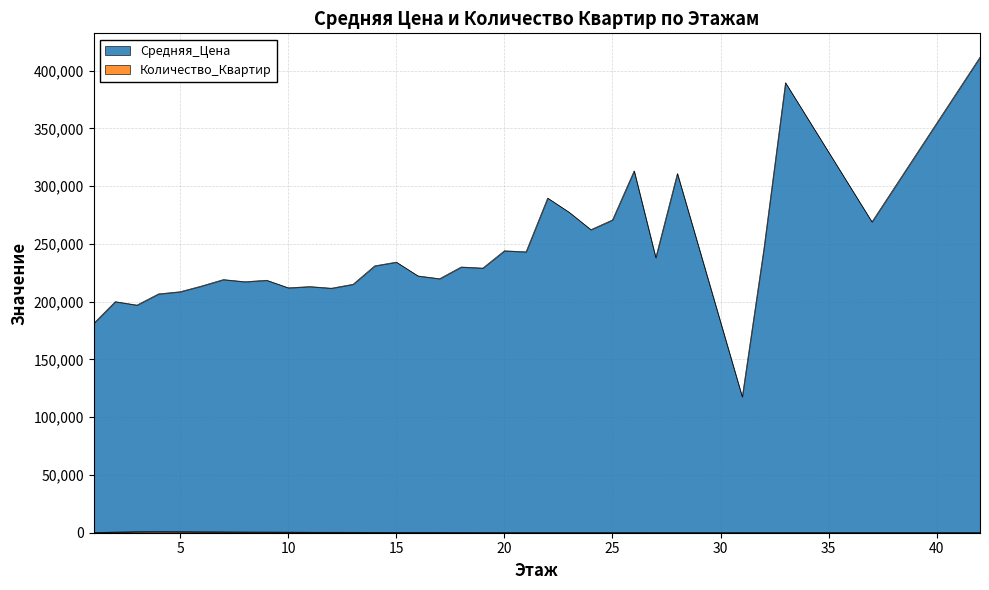

True or false: Количество_Квартир has a value of 5.0 at 27.

True